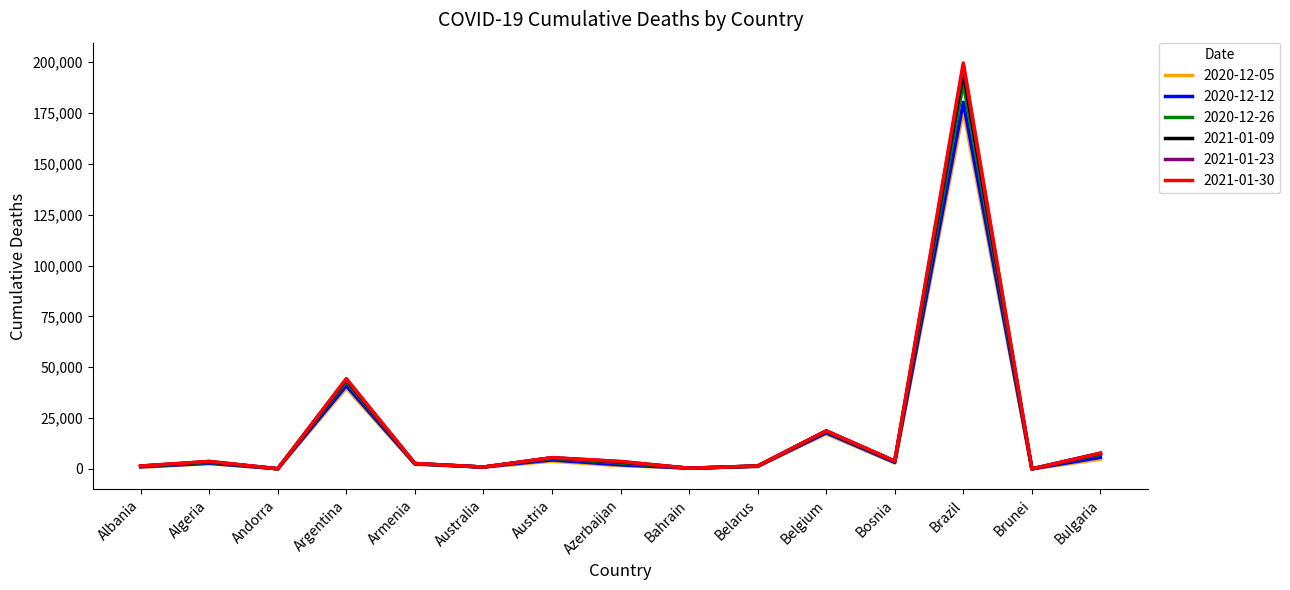

What is the difference between the highest and lowest values at Algeria?

1156